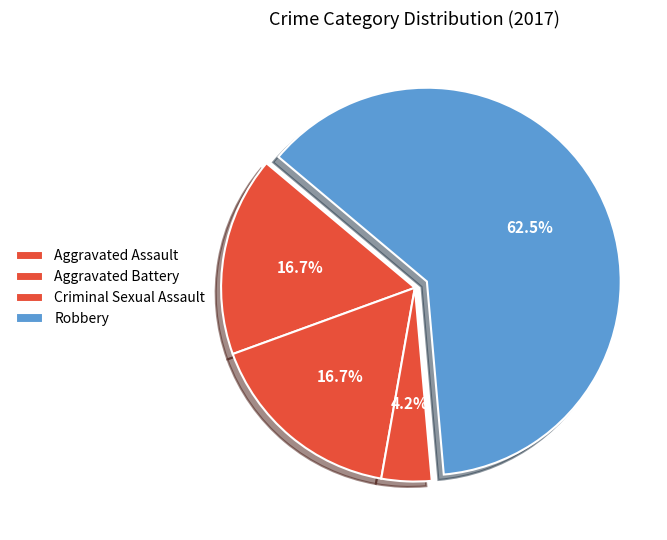

Count the number of slices in the pie.

4